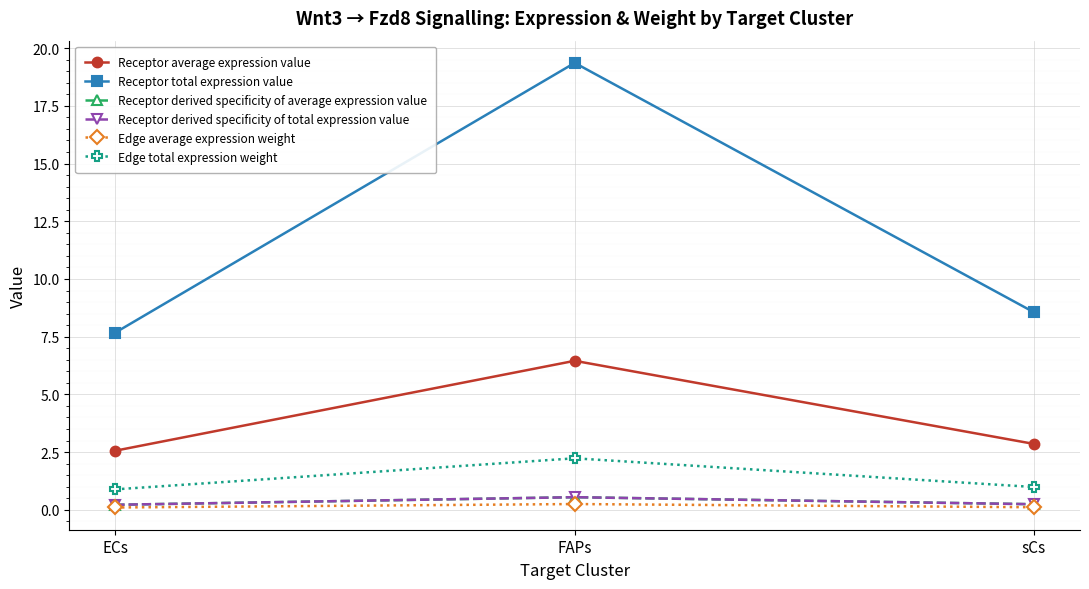

Is this an area chart (filled region under the line)?

No